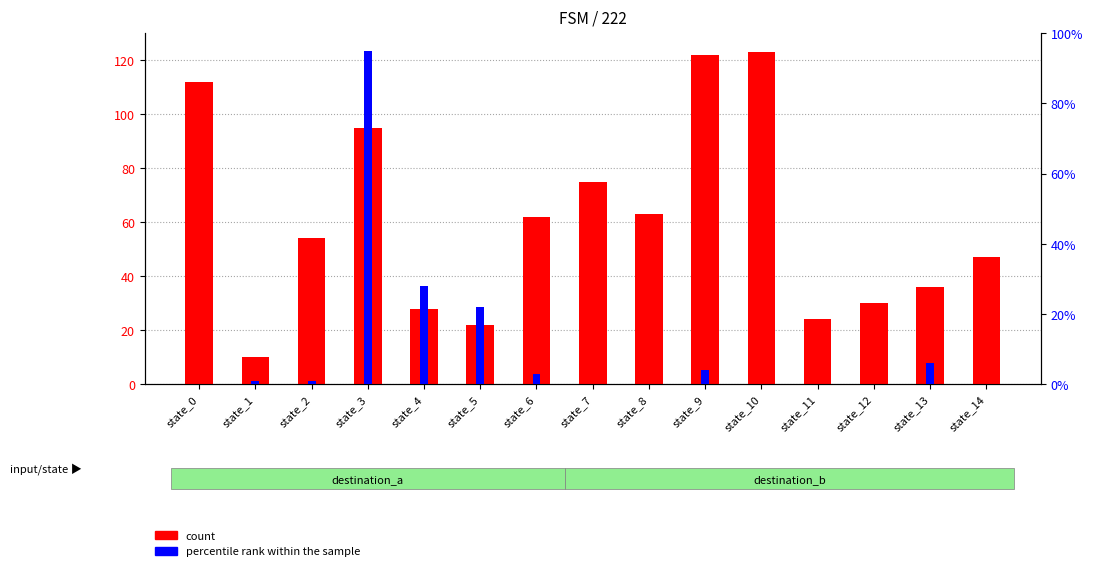

What is the total value across all series at state_14?

47